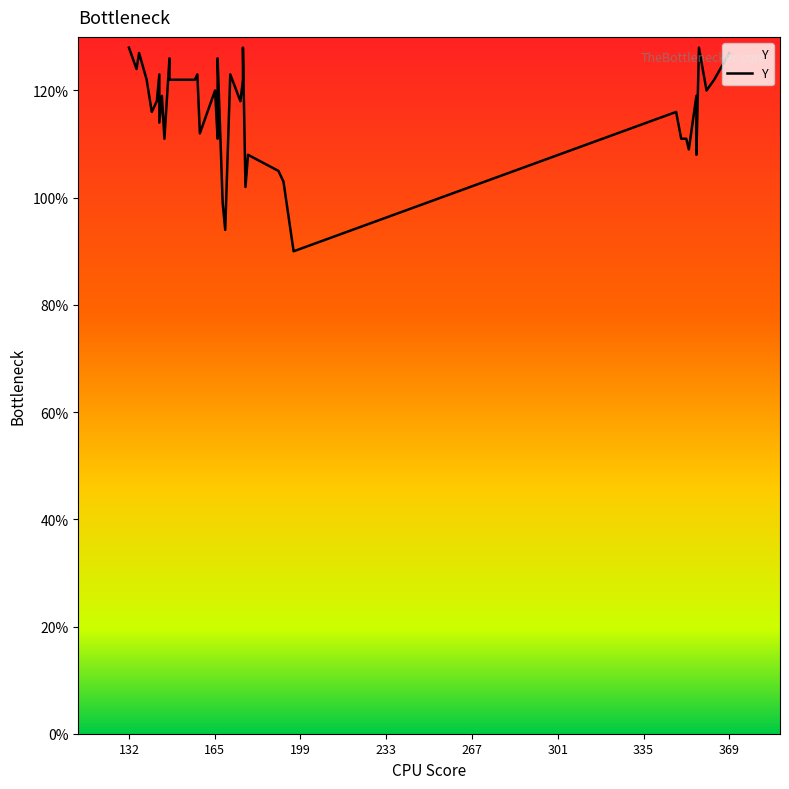

How many lines are shown in the chart?

1